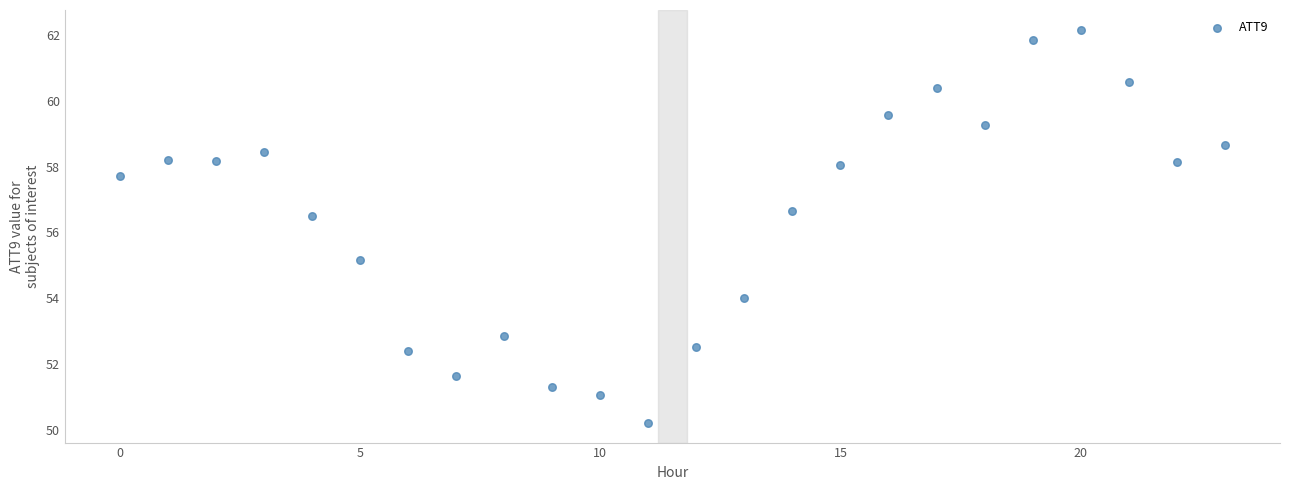

What Y value in the scatter plot is closest to 56?

56.5